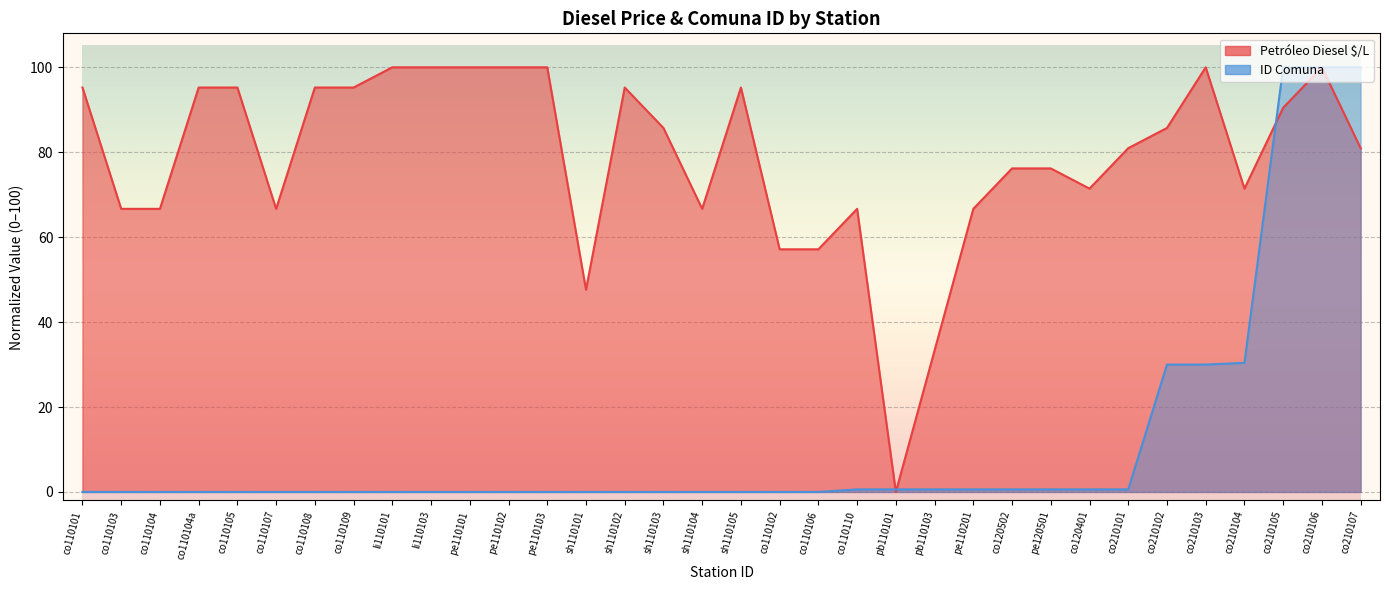

Rank the series by their average value, from highest to lowest.

Petróleo Diesel $/L, ID Comuna